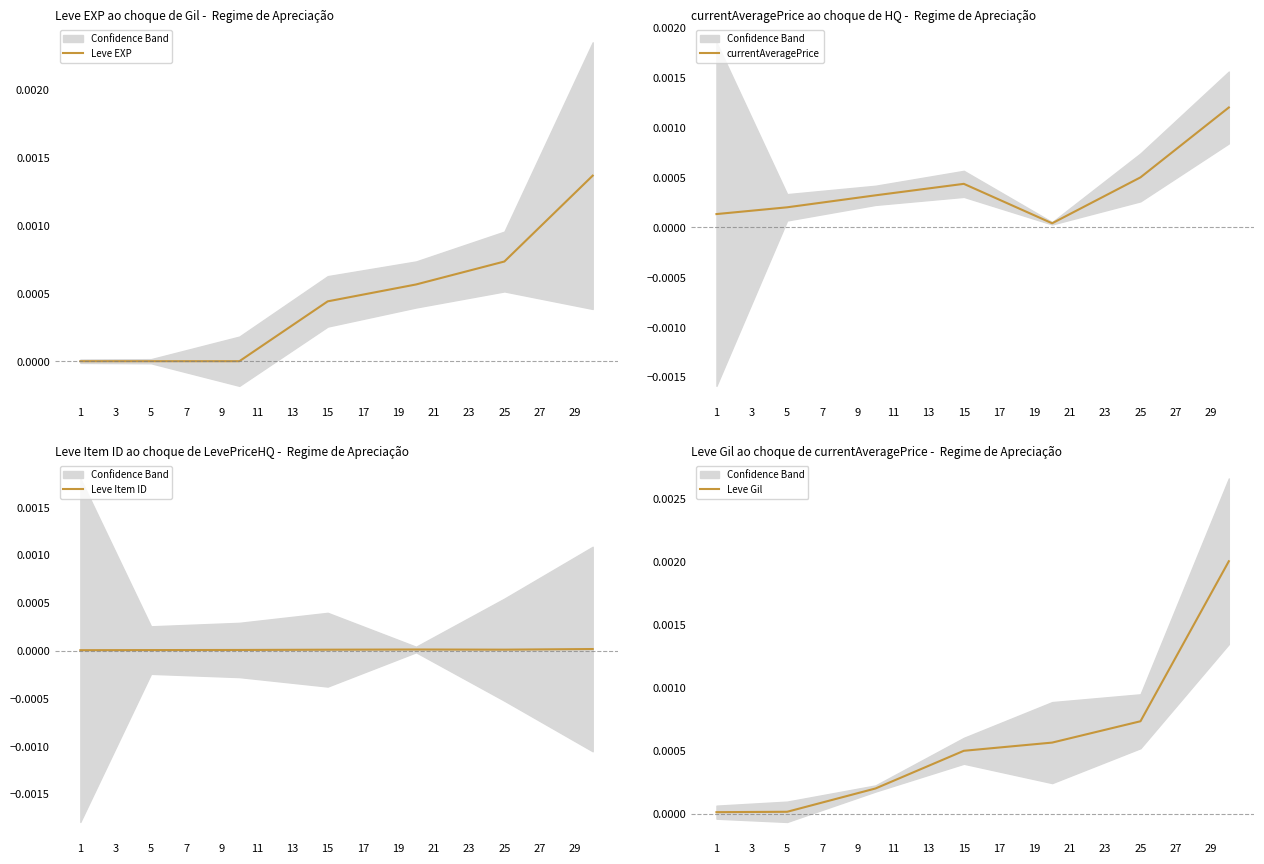

How many lines are shown in the chart?

4